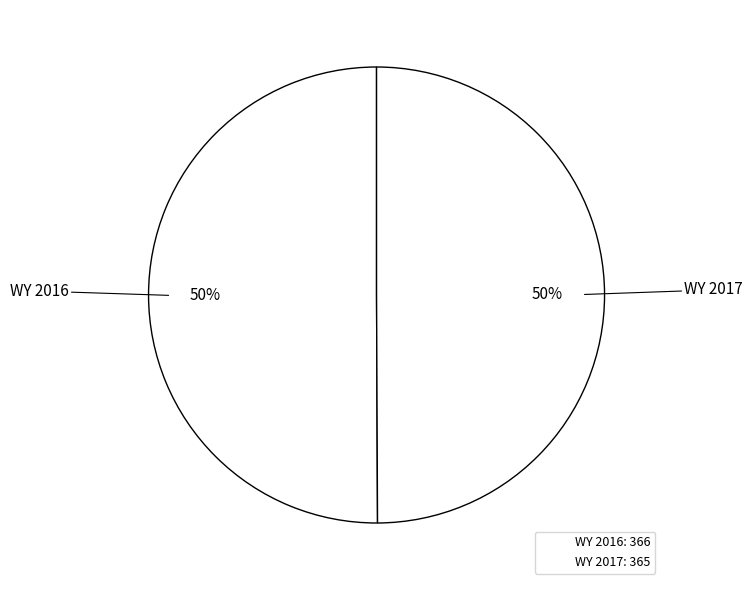

Count the number of slices in the pie.

2